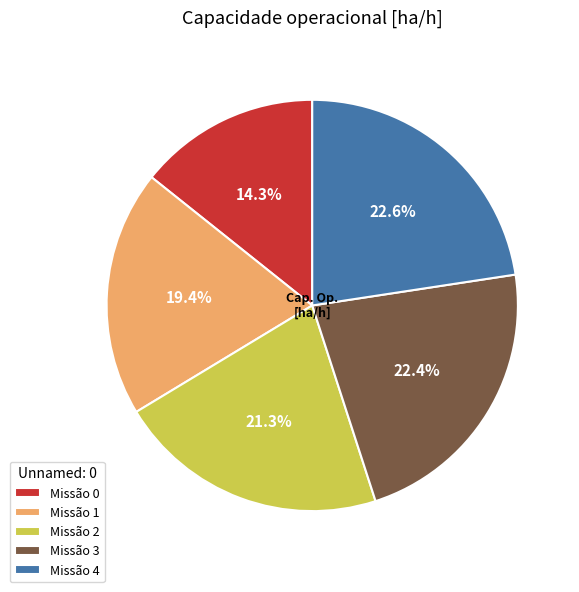

Count the number of slices in the pie.

5